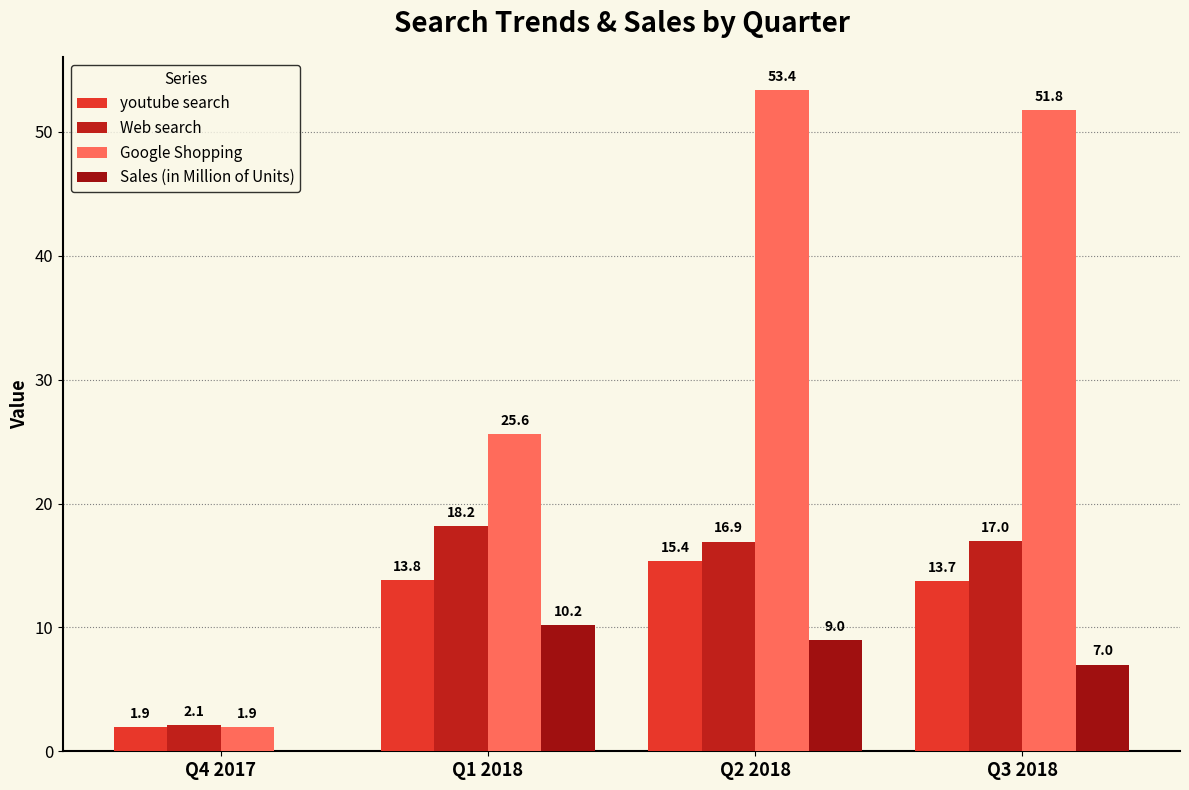

How many categories are shown in the chart?

4